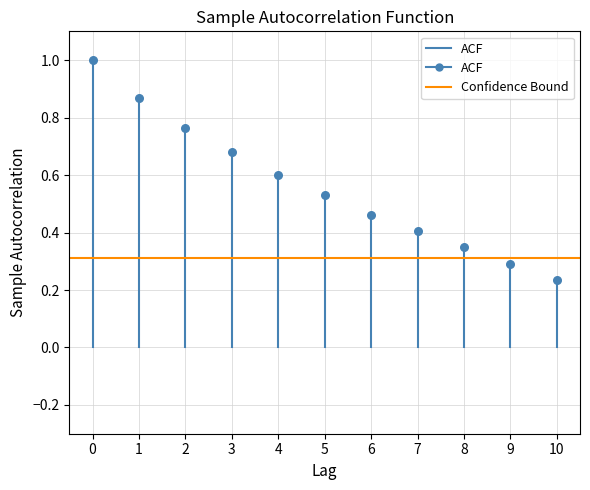

How many data points are displayed?

11